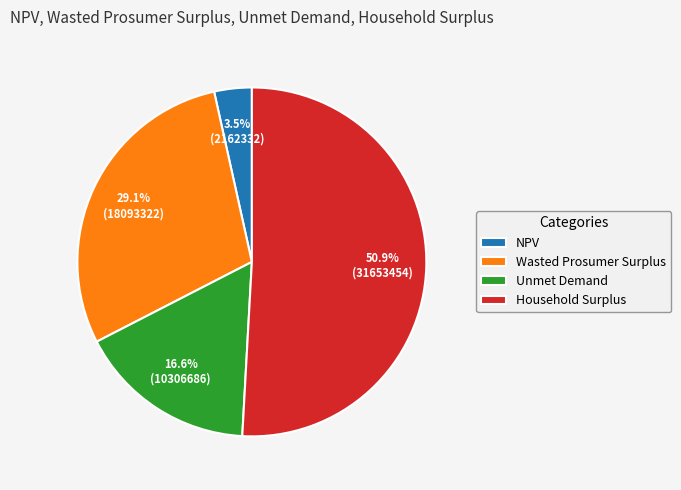

What is the majority slice?

Household Surplus